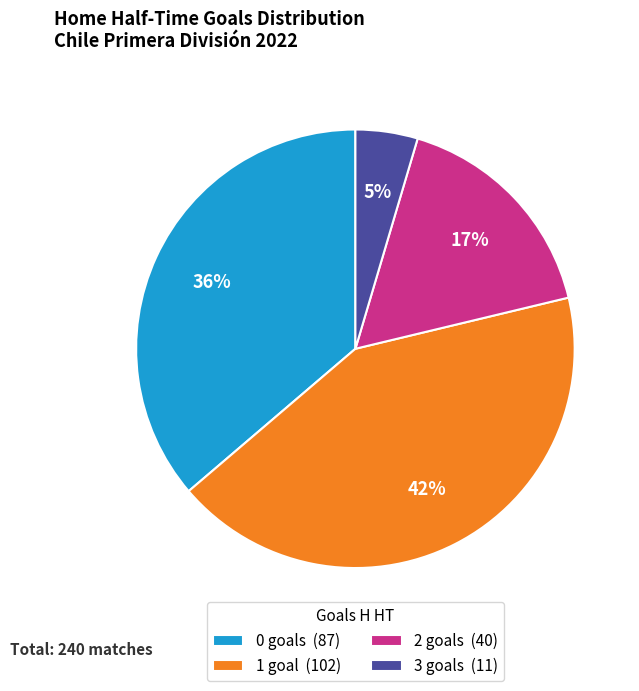

True or false: 0 accounts for 36% of the total.

True